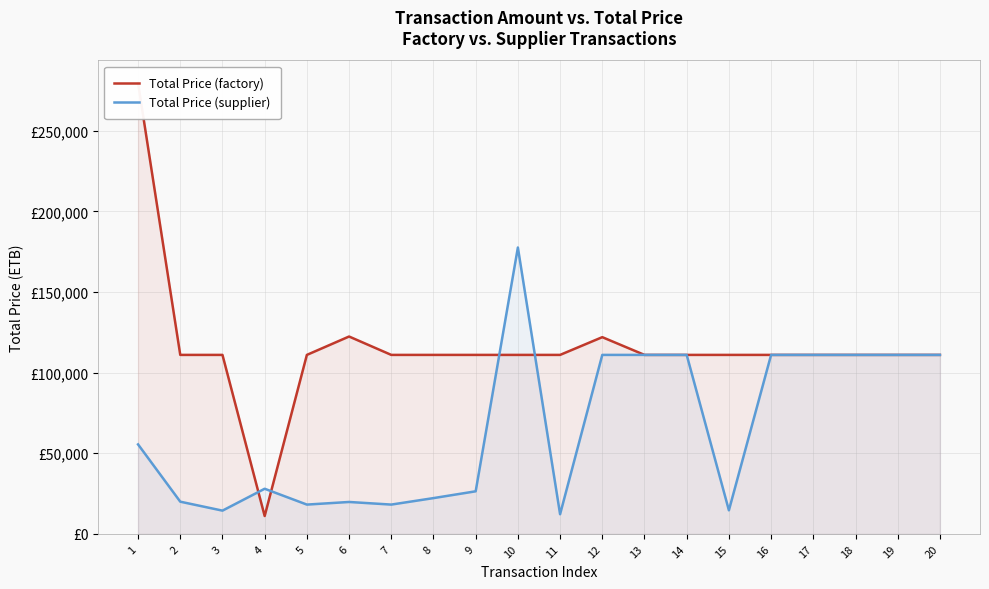

The value of Total Price (factory) at 2 is 150739. True or false?

False